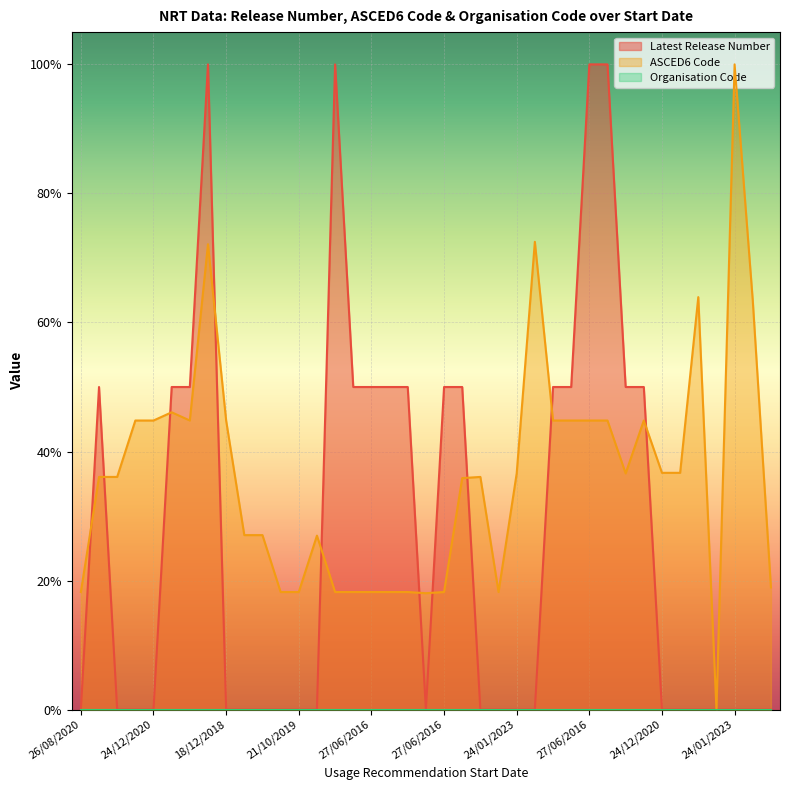

Which category has the lowest value across all series?

26/08/2020